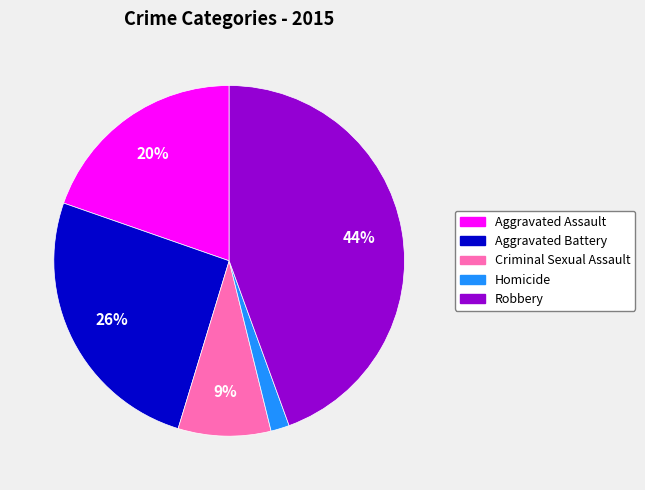

True or false: Aggravated Battery accounts for 13% of the total.

False